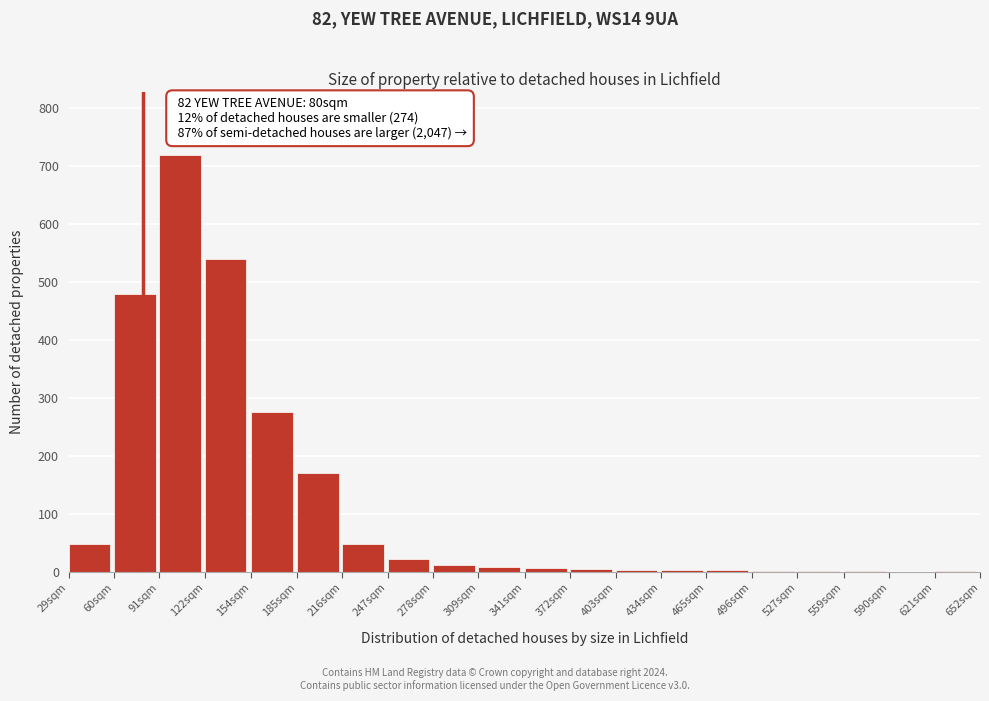

The chart shows a value of 4 at 372sqm. True or false?

True